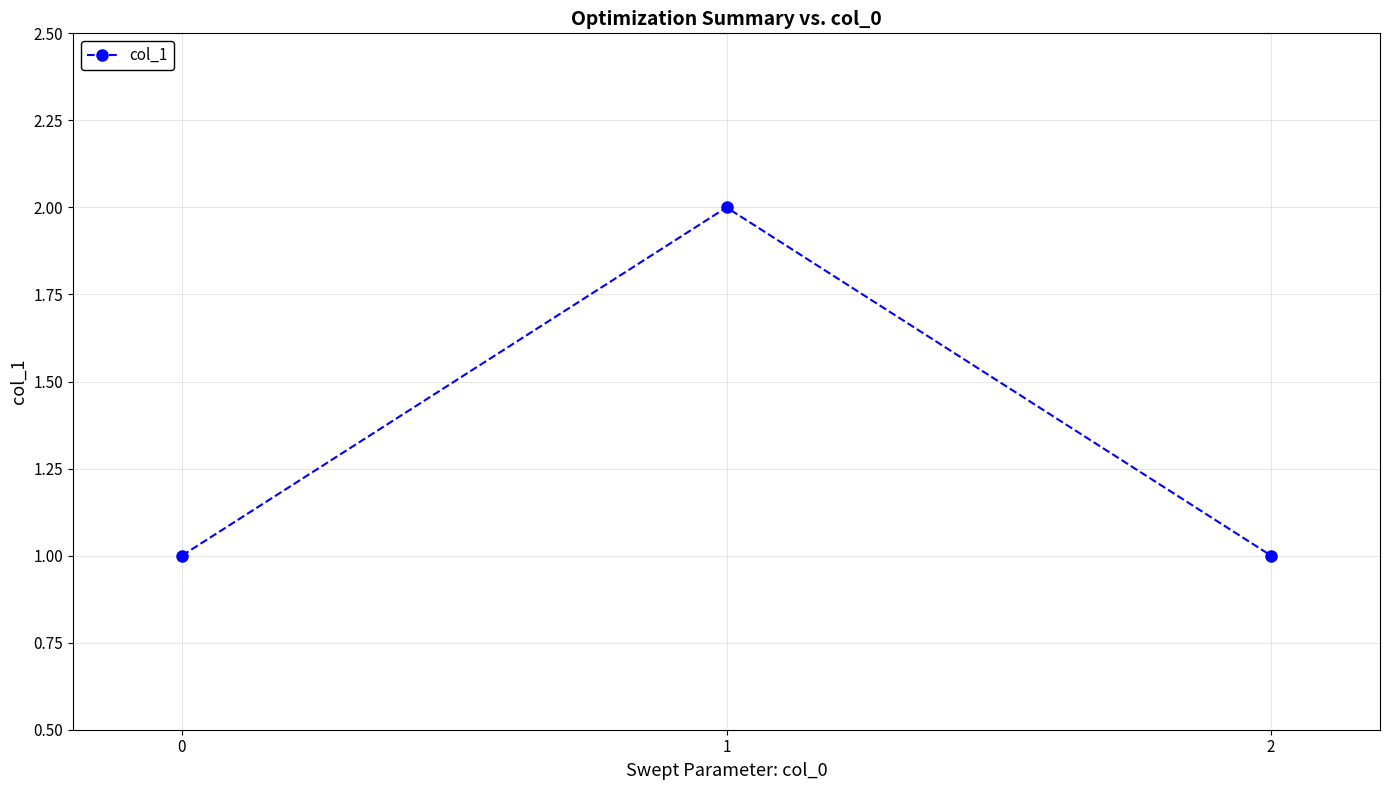

What is the average value?

1